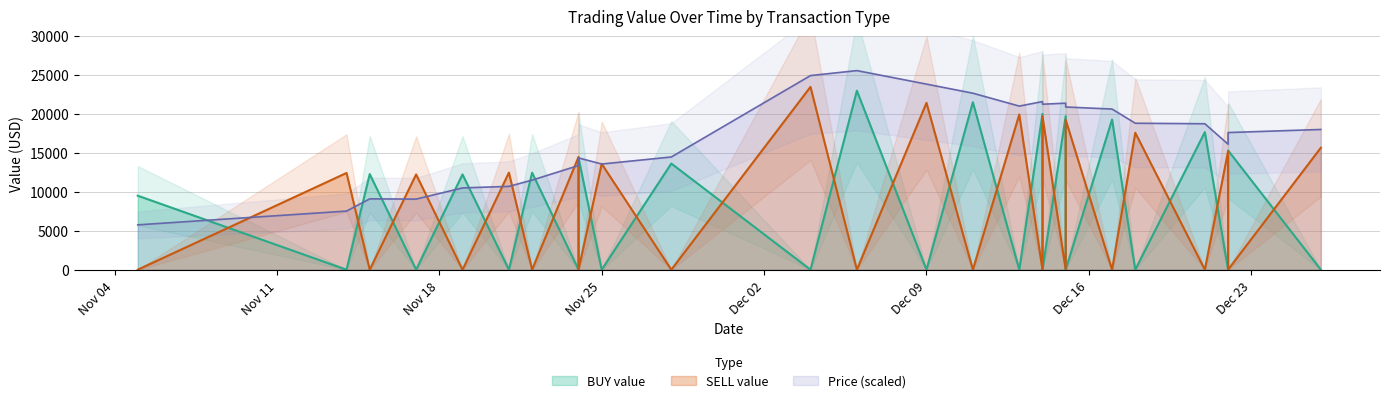

What is the value of the buy_value point at the 15th from the left?

21494.8